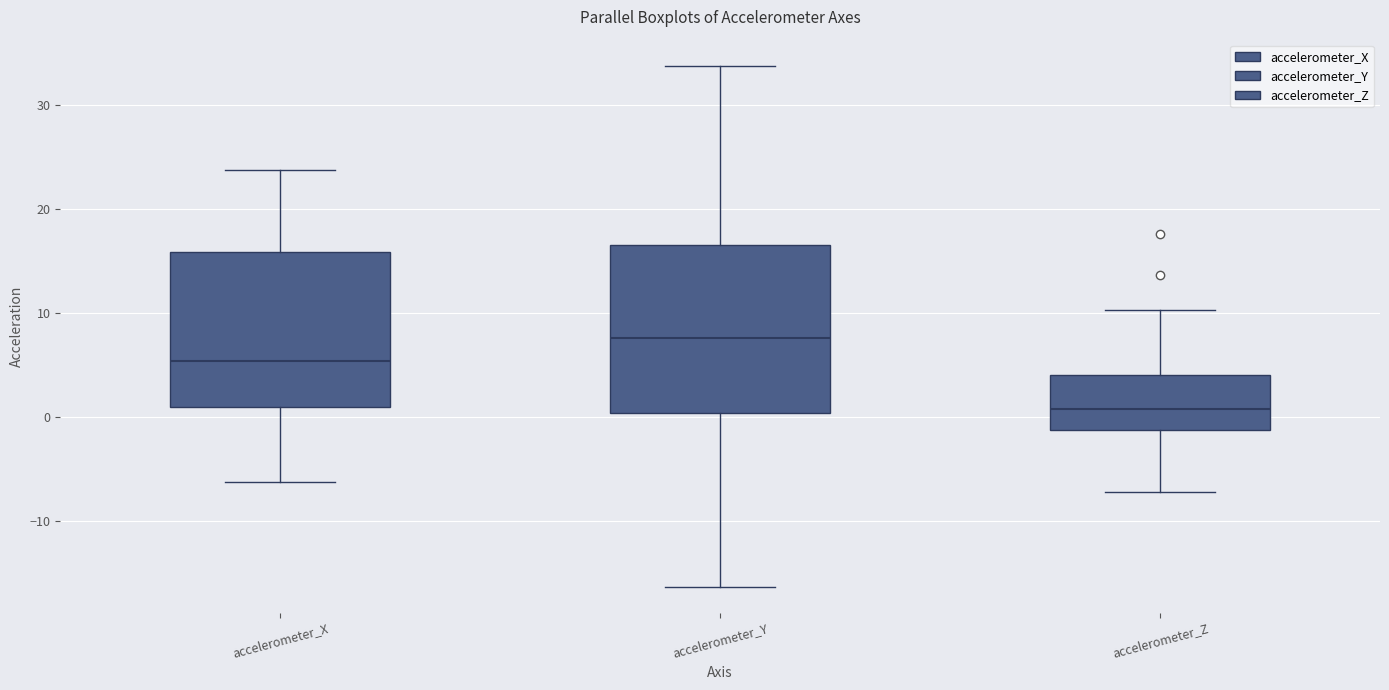

Reading left to right, transcribe this box plot: for each box, give where its median line is, the range the box spans, and where its two whiskers end, as read against the y-axis. The values are not printed on the chart, so give them approximately, as read against the axis.

accelerometer_X: median 5, box 1 to 16, whiskers -6 to 24
accelerometer_Y: median 8, box 0 to 17, whiskers -16 to 34
accelerometer_Z: median 1, box -1 to 4, whiskers -7 to 10